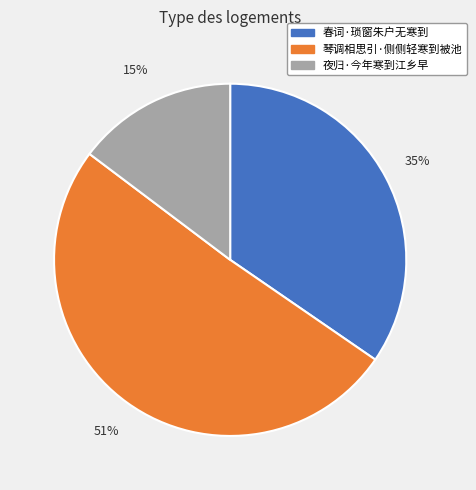

To the nearest percent, what is the difference between the 春词·琐窗朱户无寒到 and 琴调相思引·侧侧轻寒到被池 slice percentages?

16%